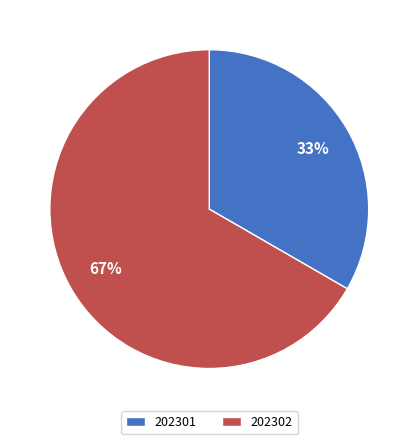

Is 202302 the majority of the pie?

Yes